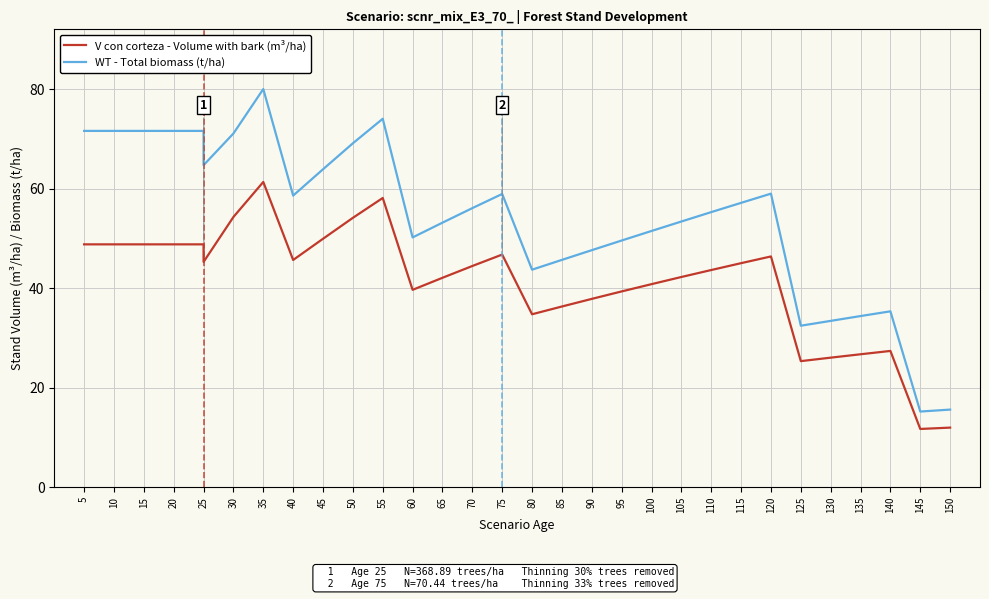

How many values in the V con corteza - Volume with bark (m³/ha) series exceed 45?

19